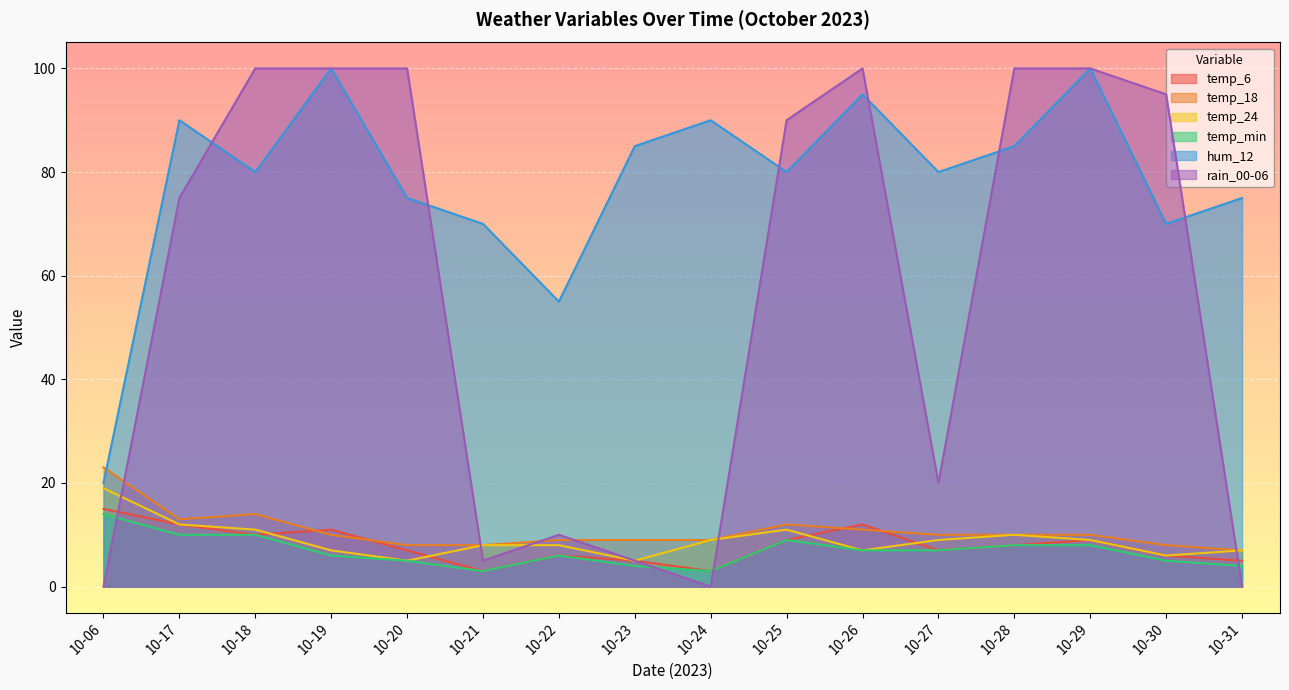

What is the difference between the temp_min values at 10-23 and 10-06?

10